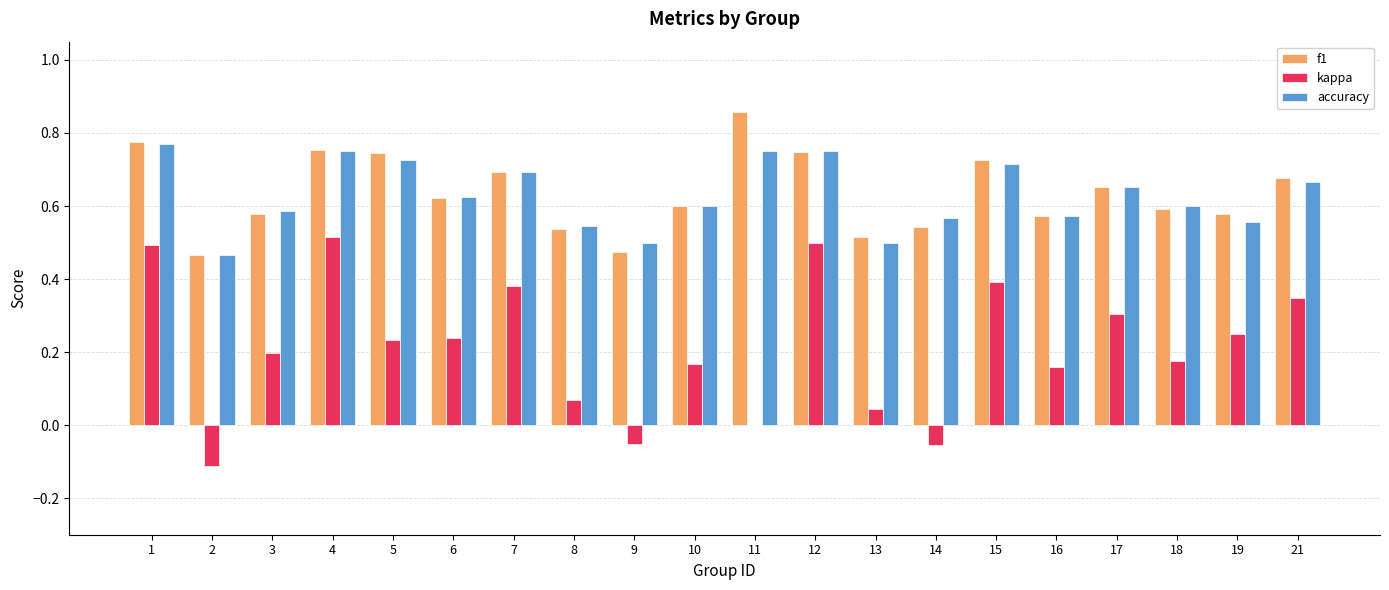

What is the sum of the f1 values at 8 and 17?

1.2